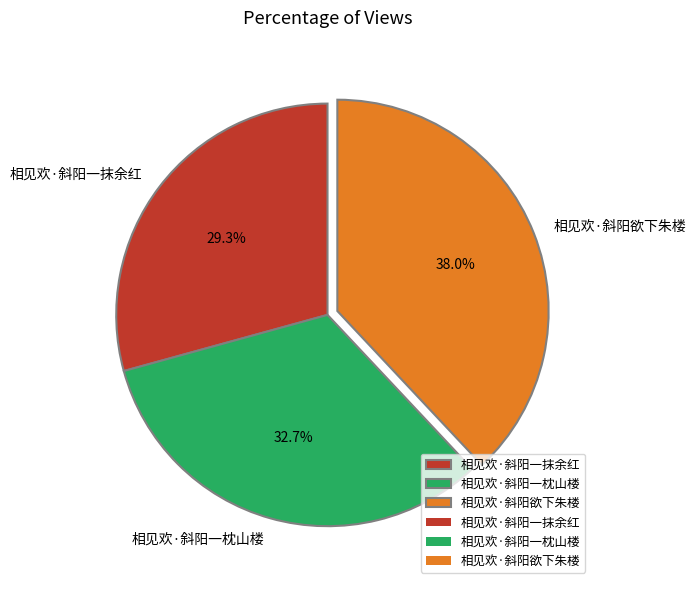

To the nearest percent, what is the difference between the largest and smallest slice percentages?

9%